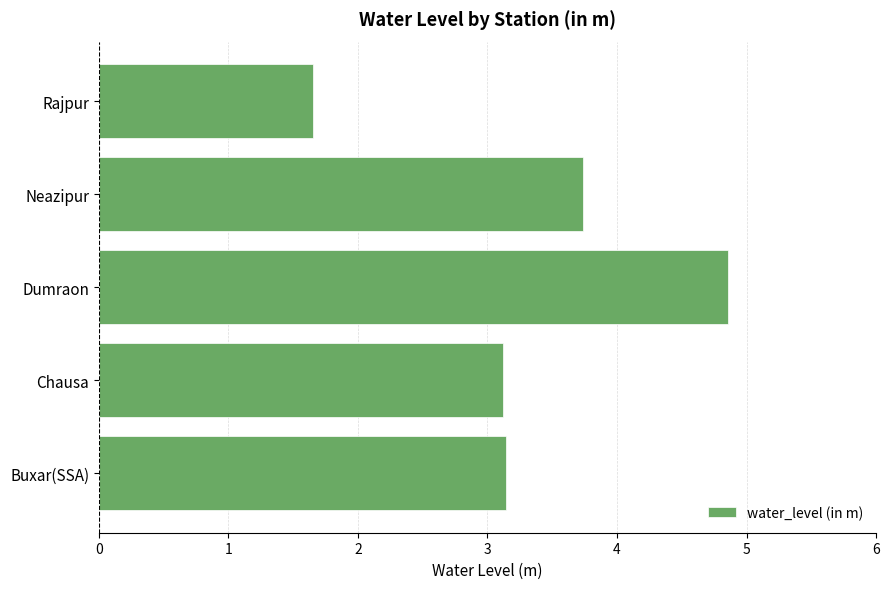

What is the difference between the values at Chausa and Rajpur?

1.5